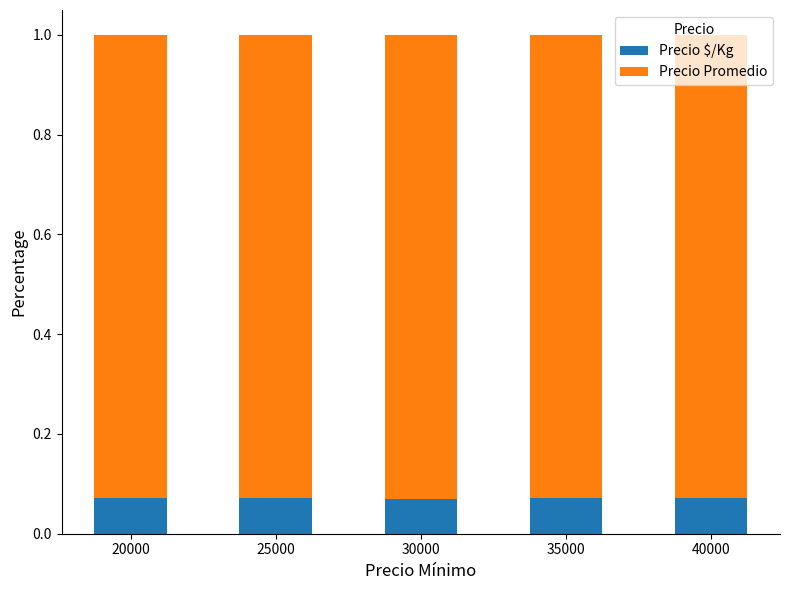

Does the chart contain stacked bars?

Yes